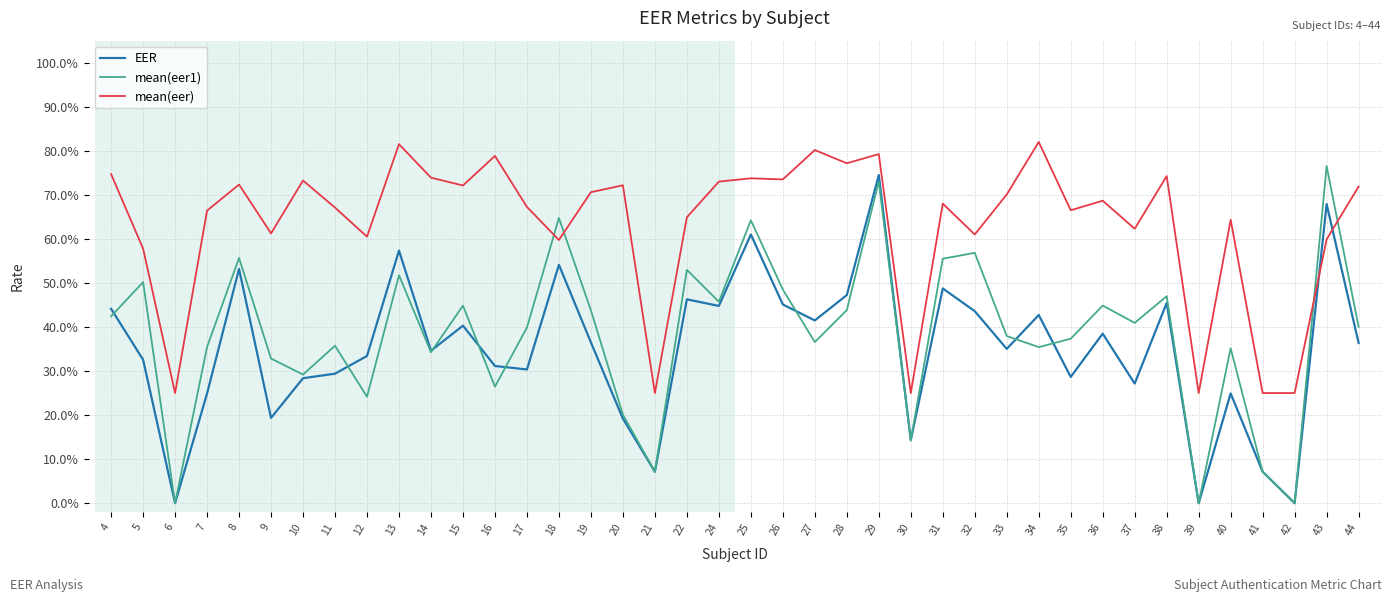

What is the difference between the maximum and second lowest values in the mean(eer1) series?

0.8